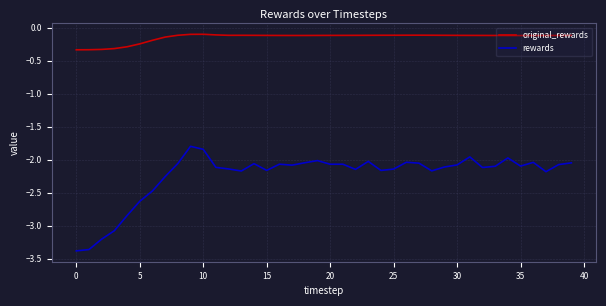

True or false: original_rewards and rewards cross at least once.

False